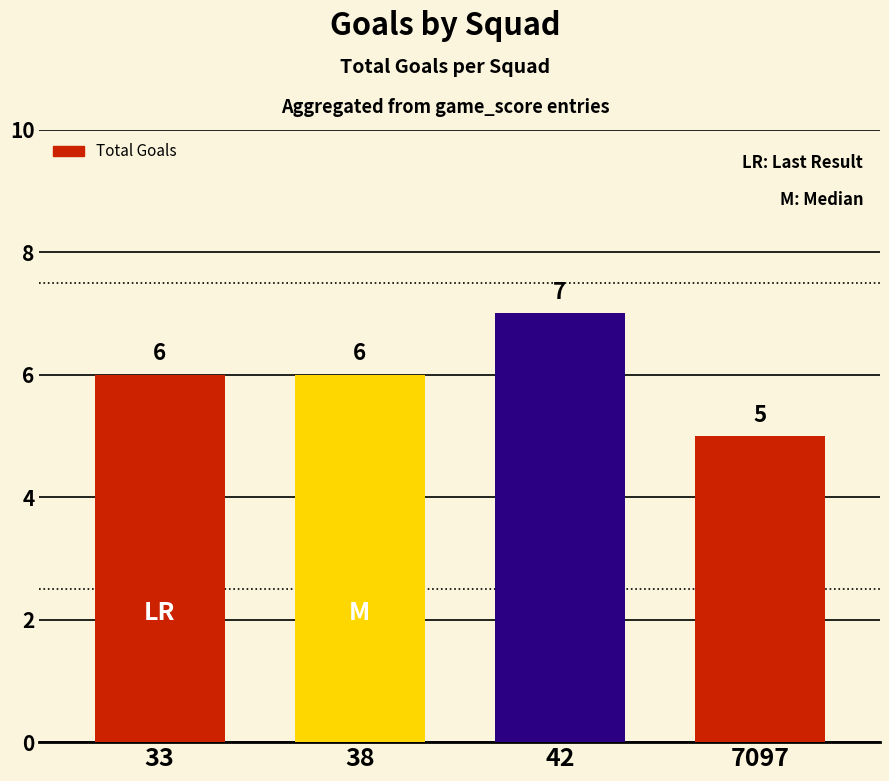

What is the value of the 3rd bar from the left?

7